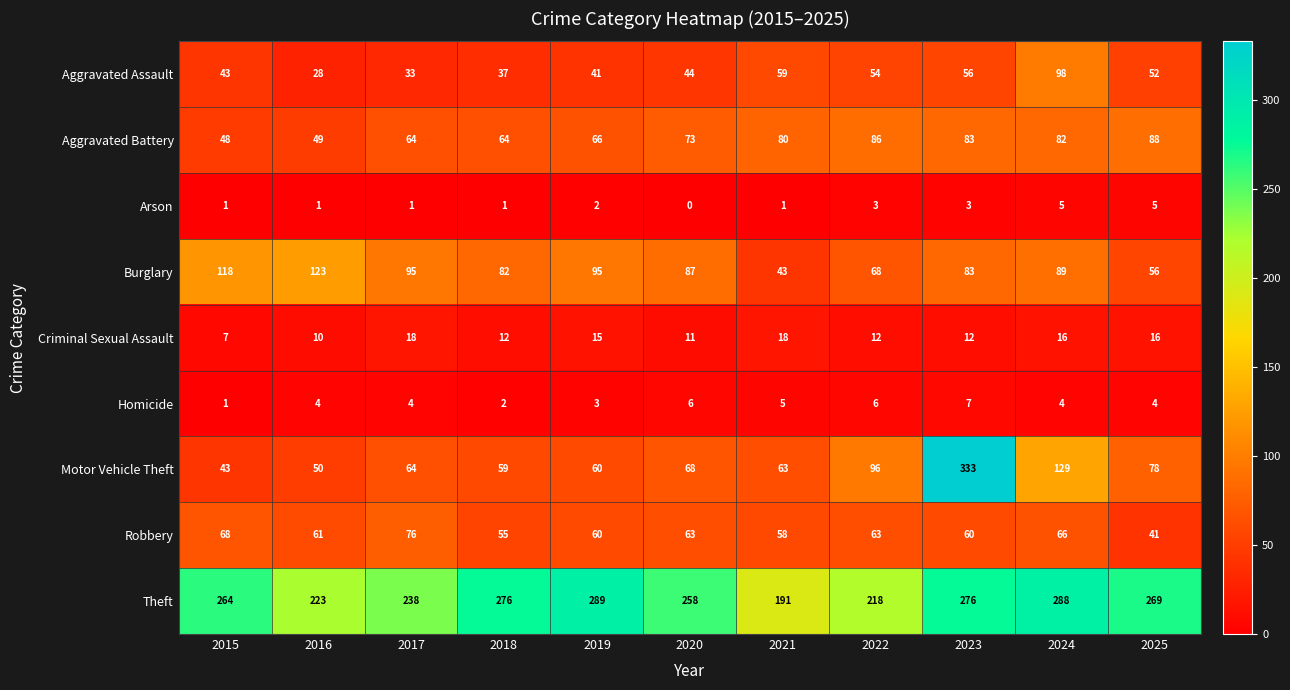

True or false: Aggravated Battery has a value of 86 at 2022.

True